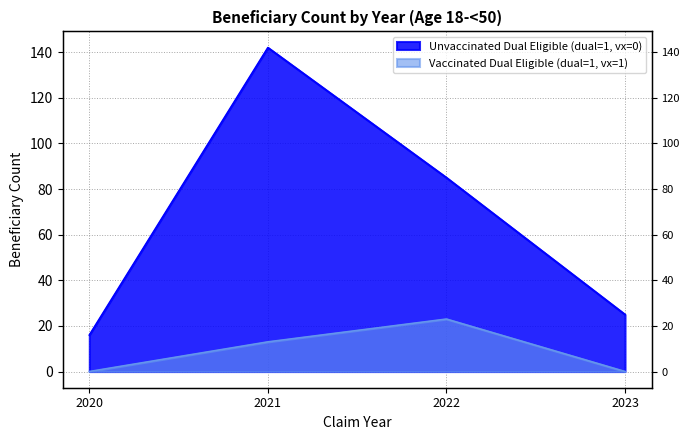

What is the difference between the maximum and minimum values in the Unvaccinated Dual Eligible (dual=1, vx=0) series?

126